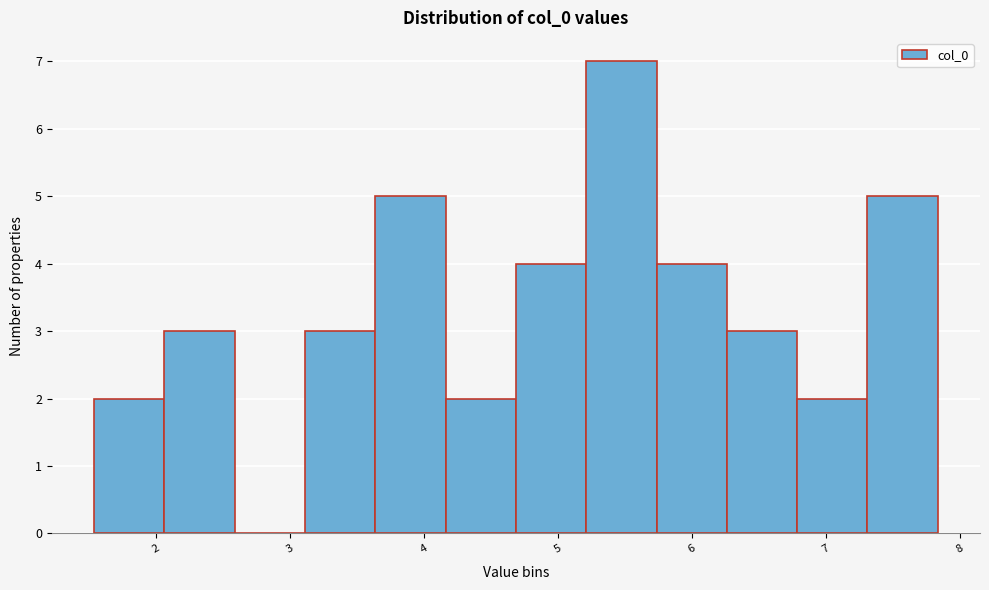

How tall is the bar that spans 5.2 to 5.7 on the x-axis? Neither the bar edges nor the heights are printed on the chart, so give them approximately, as read against the axes.

7